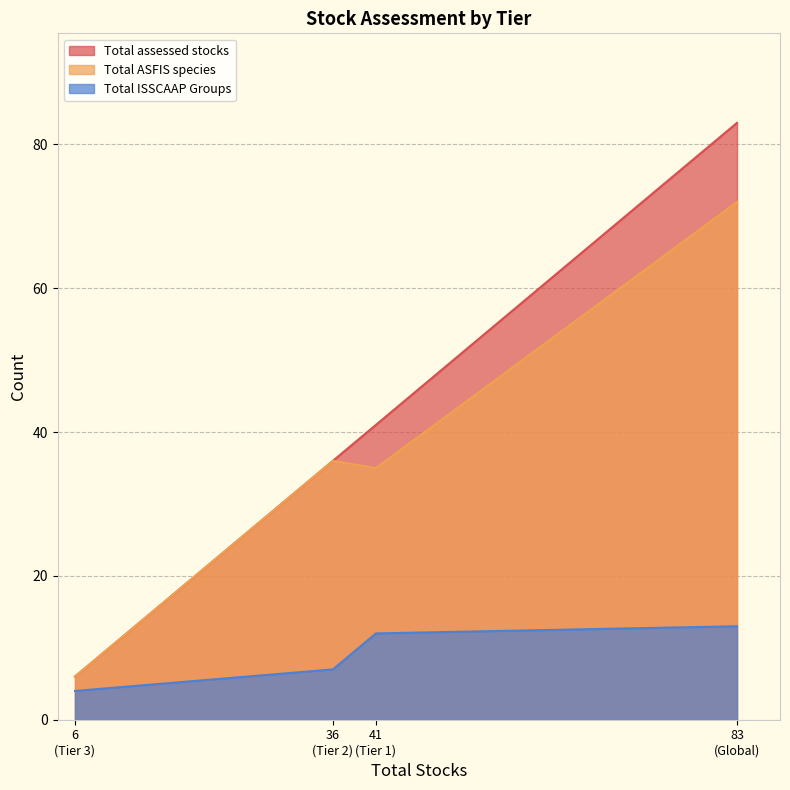

Which series has the largest range (max minus min)?

Total assessed stocks